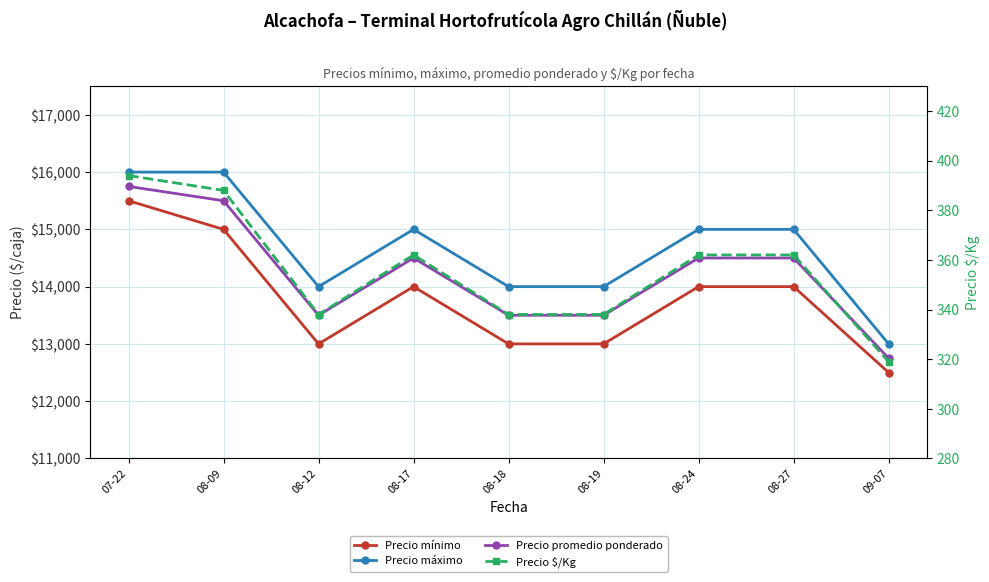

What position from the right is 08-12?

7